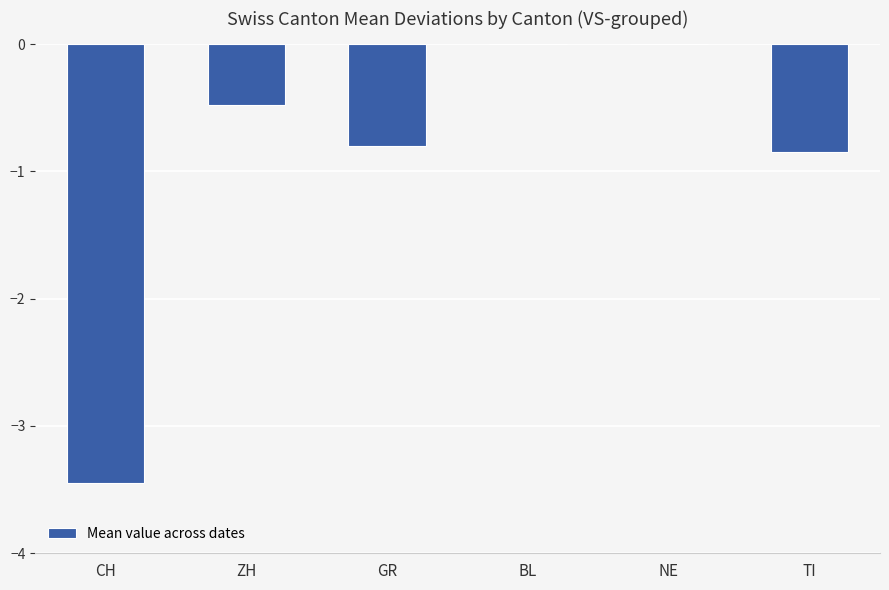

True or false: the data shows -0.1 at ZH.

False